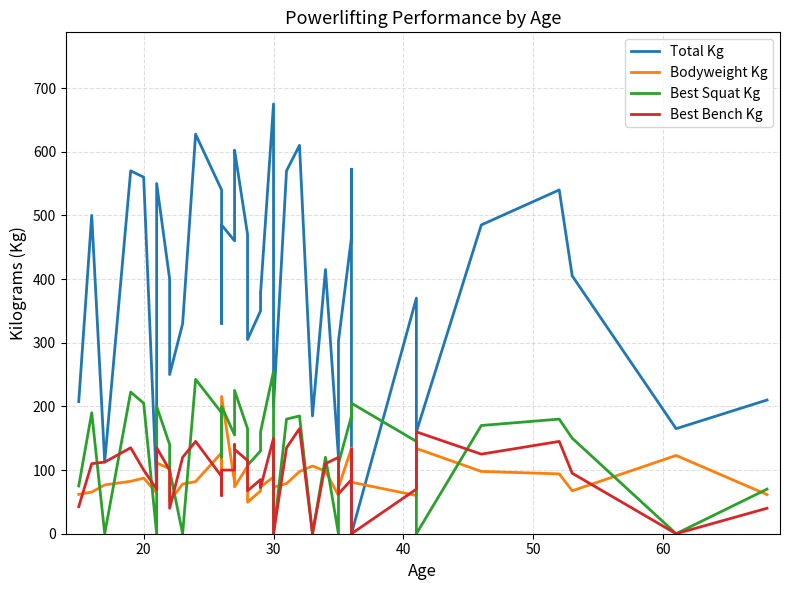

How many interior local valleys does the Total Kg series have?

12